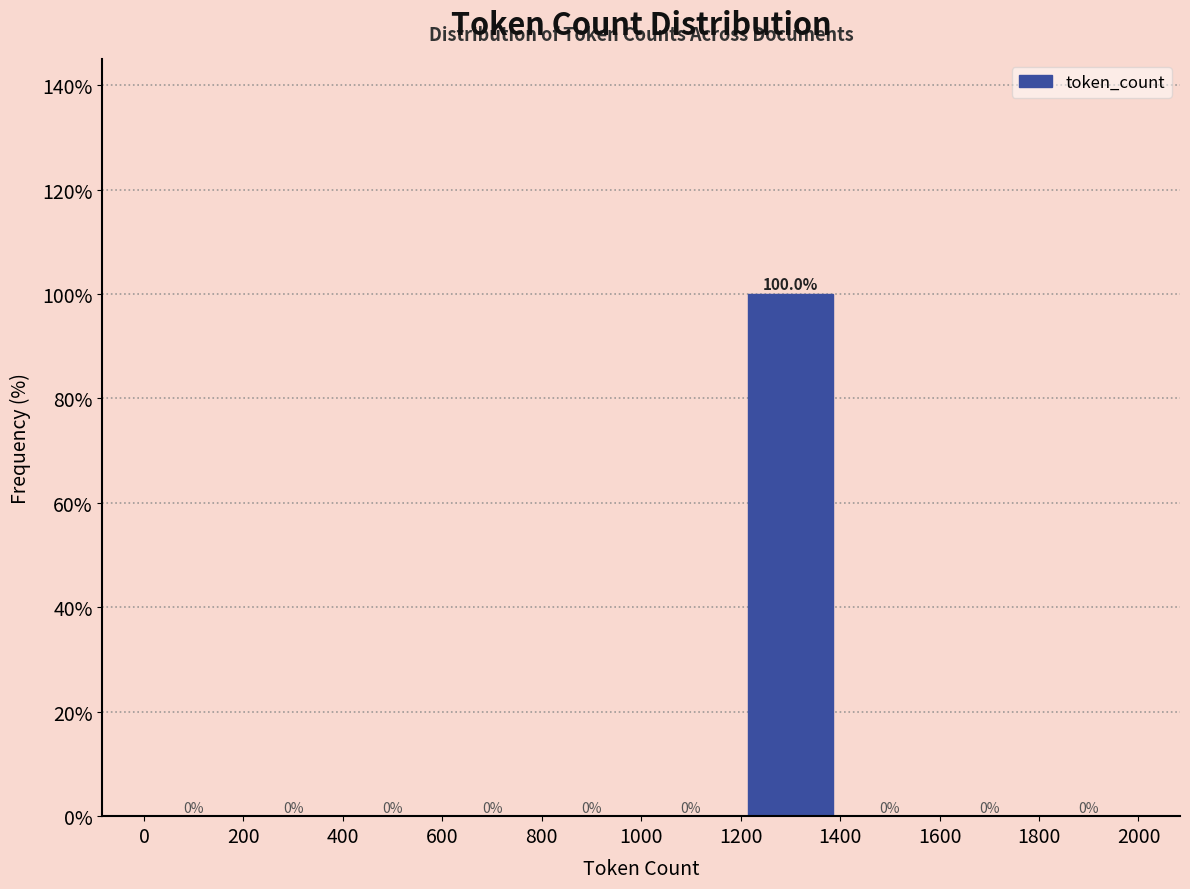

Reading left to right, list every bar in this chart as the range it spans on the x-axis followed by its height.

0 to 200: 0.0
200 to 400: 0.0
400 to 600: 0.0
600 to 800: 0.0
800 to 1000: 0.0
1000 to 1200: 0.0
1200 to 1400: 100.0
1400 to 1600: 0.0
1600 to 1800: 0.0
1800 to 2000: 0.0